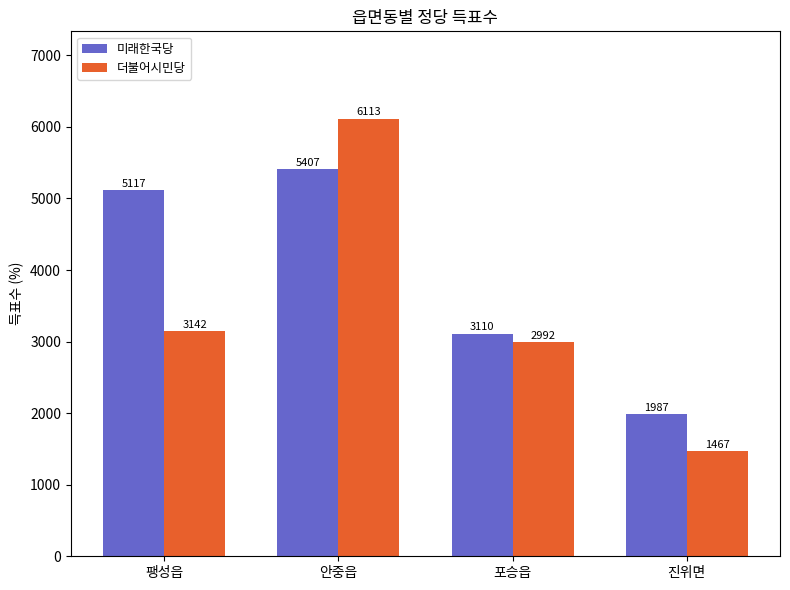

At which category does the chart reach its peak across all series?

안중읍